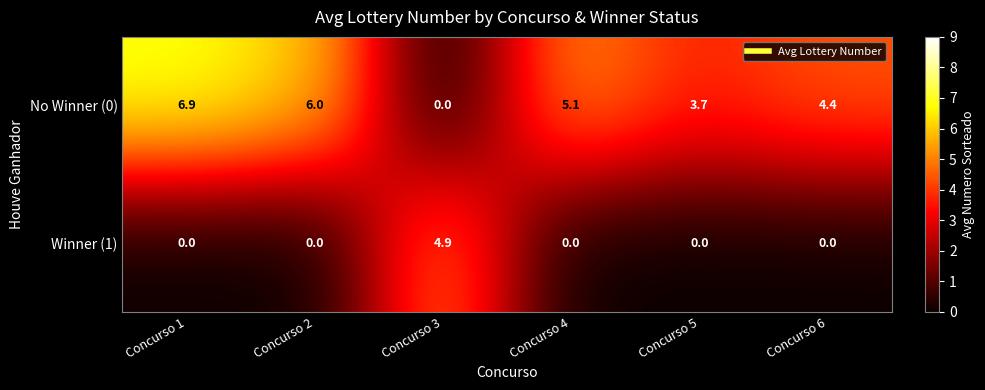

Count the number of data series in this chart.

2